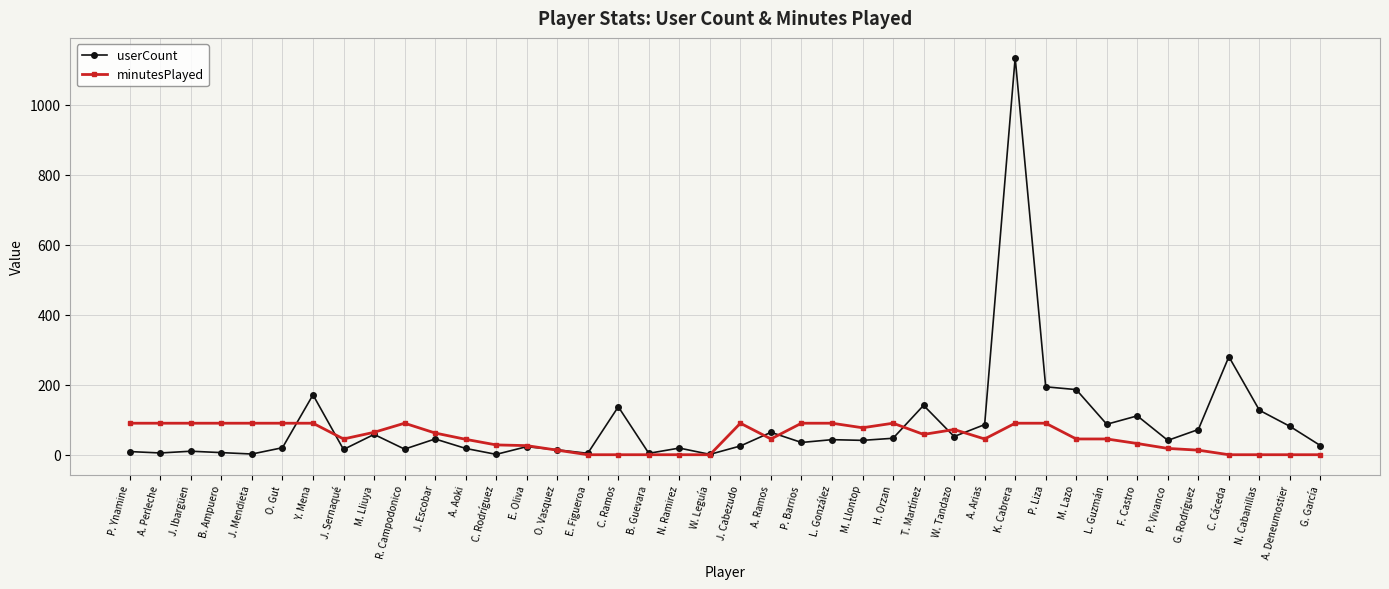

Where does the minutesPlayed series first go above 45?

P. Ynamine